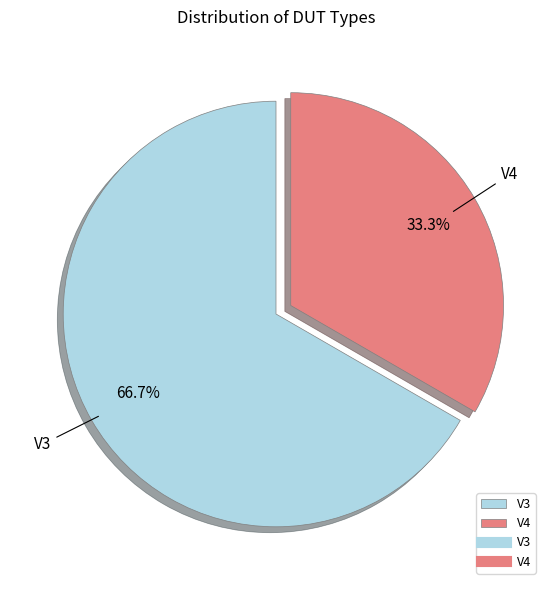

What percentage is the V4 slice, to the nearest percent?

33%